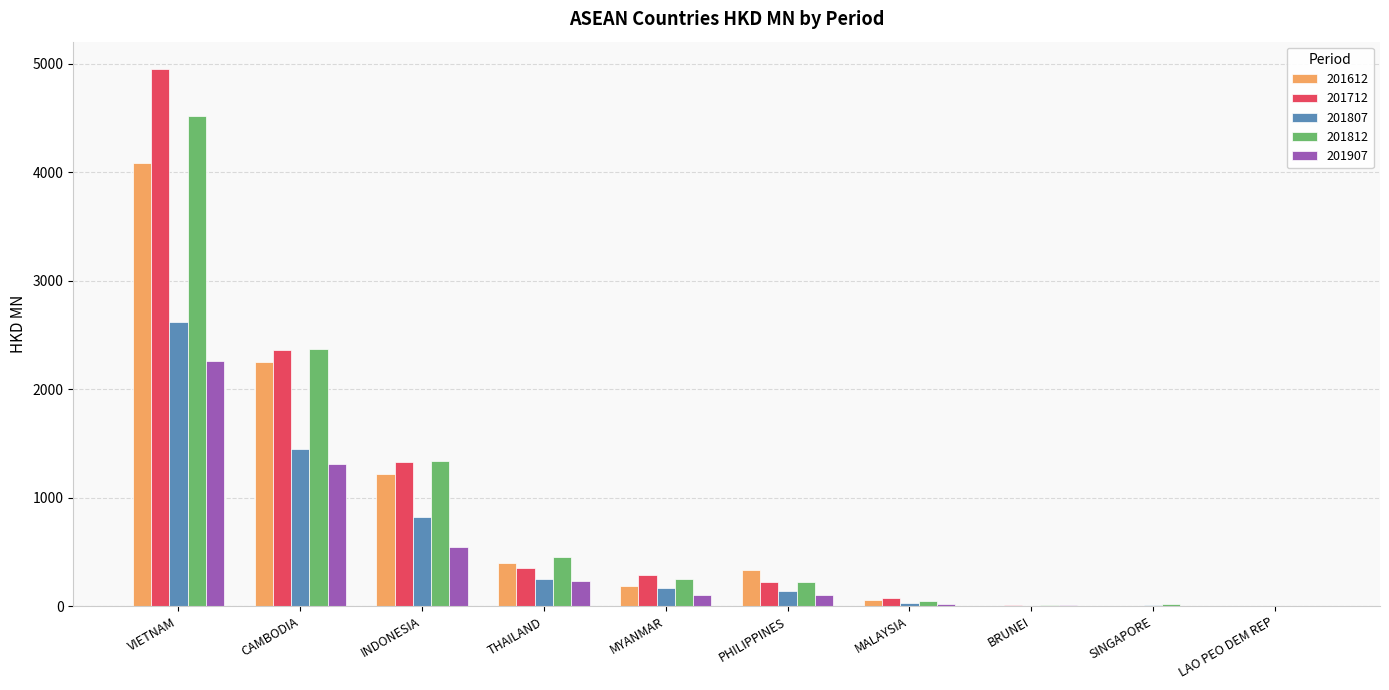

What is the sum of all 201812 values?

9237.7